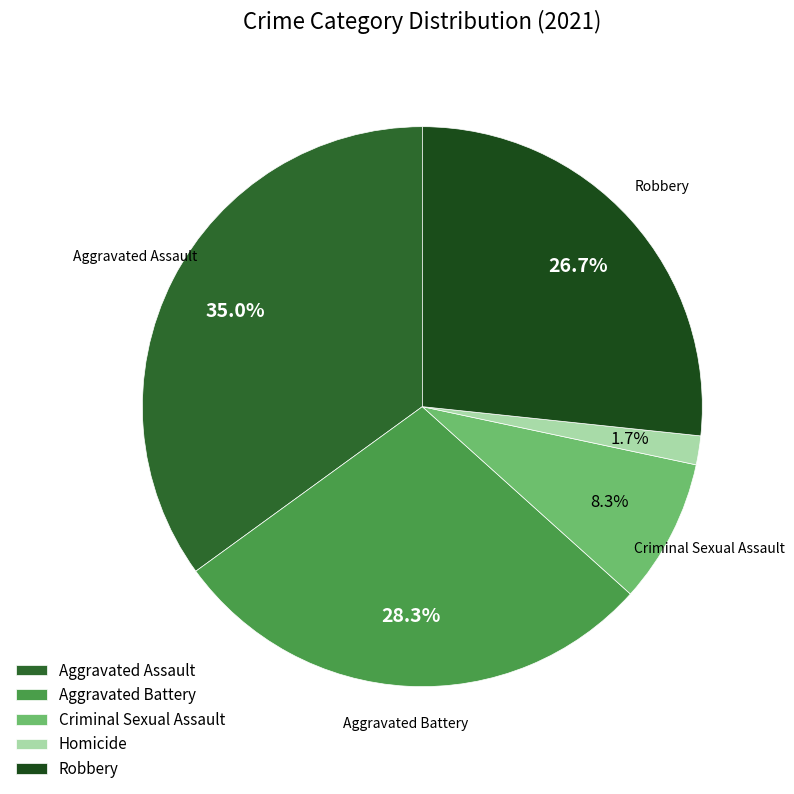

Is Robbery the majority of the pie?

No